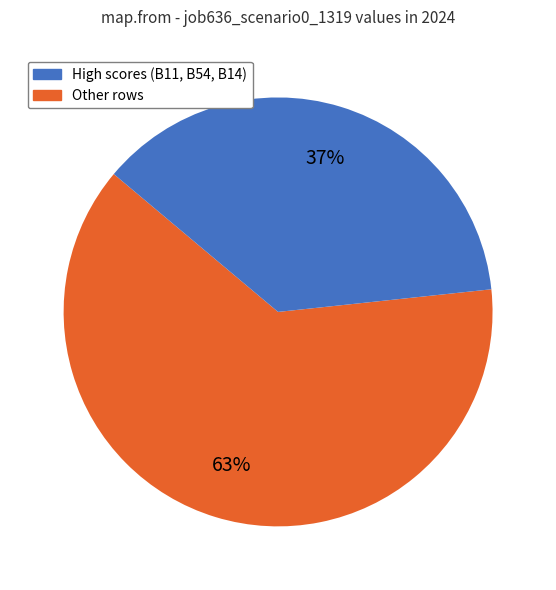

Is there any slice that represents more than half of the pie?

Yes